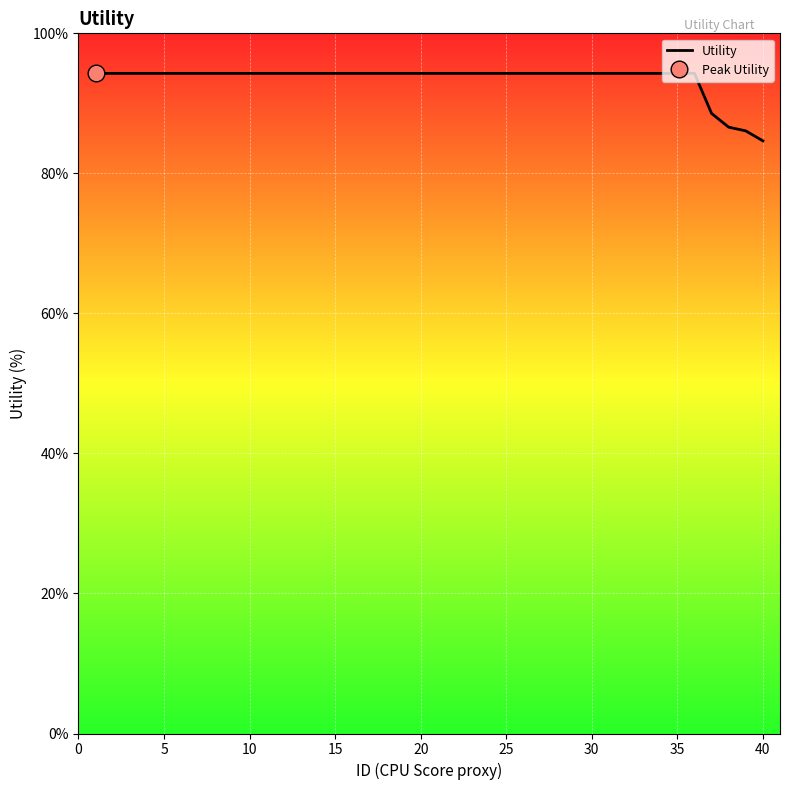

True or false: the data shows 148.9 at 40.

False